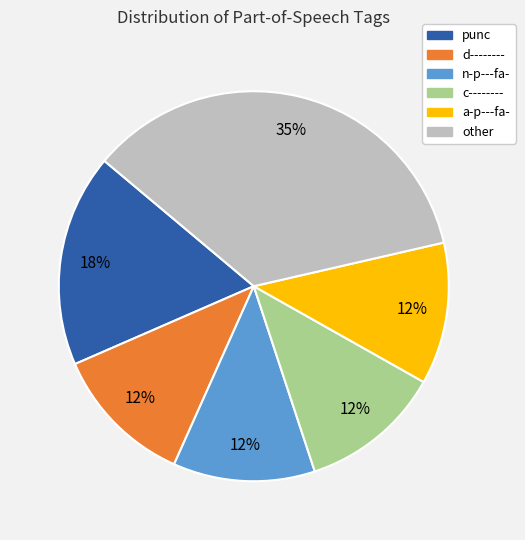

Is there any slice that represents more than half of the pie?

No